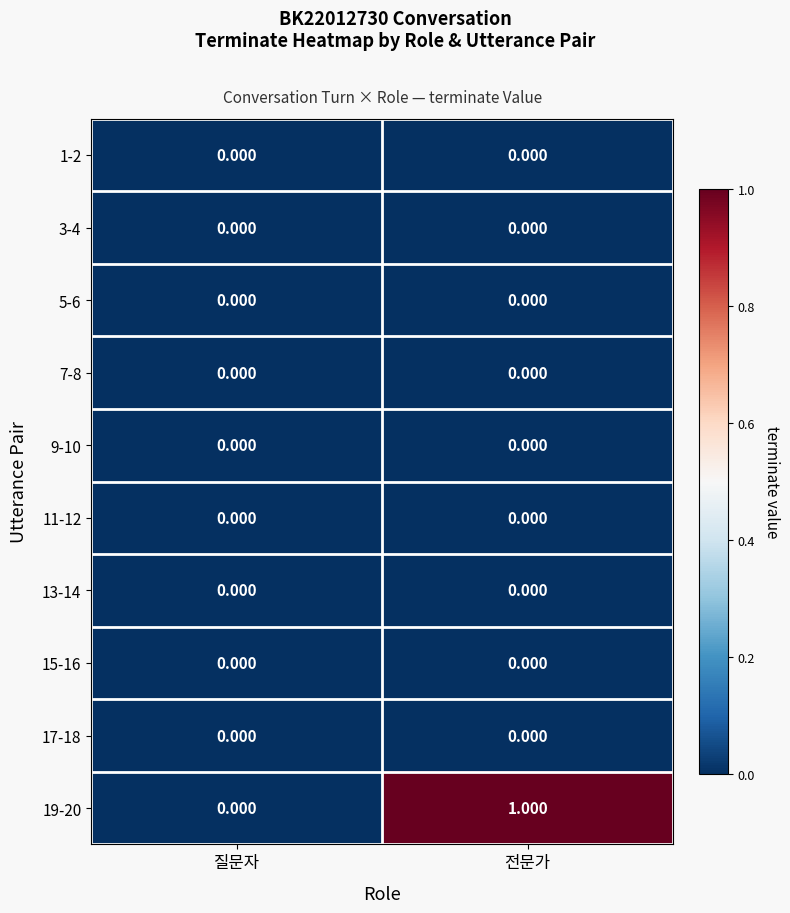

What is the difference between the highest and lowest values at 전문가?

1